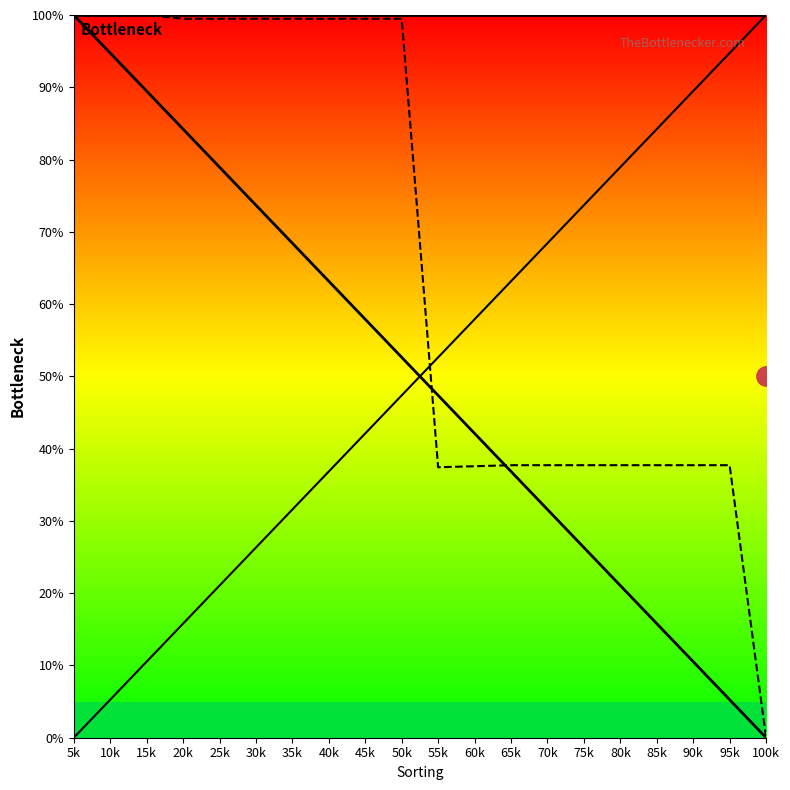

What is the label of the 14th point from the right?

35k